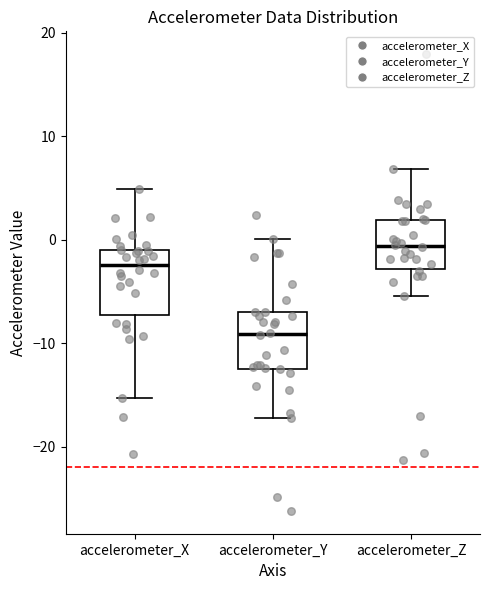

Where does the lower whisker of the box for accelerometer_Z end on the y-axis? The values are not printed on the chart, so give them approximately, as read against the axis.

-5